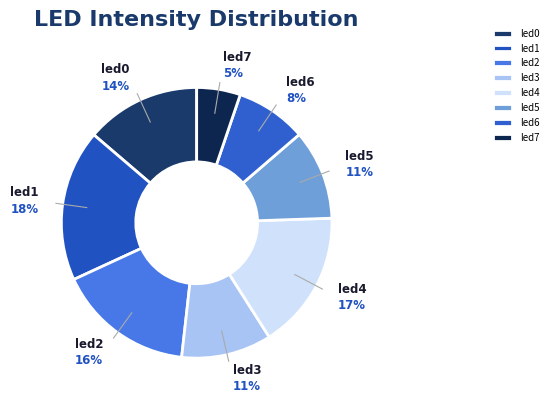

Between led4 and led6, which is larger?

led4